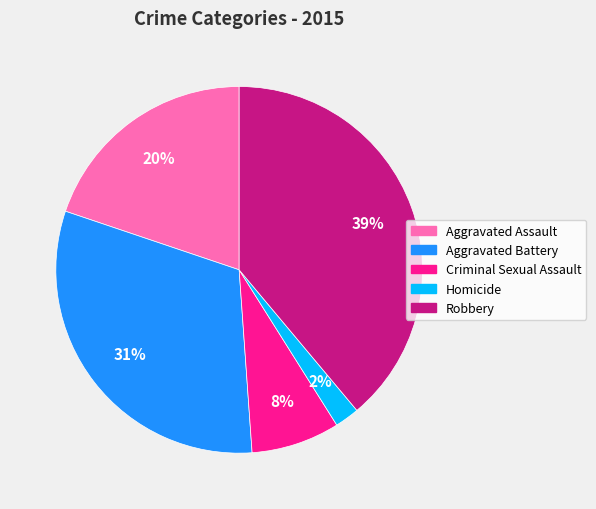

Is the sum of Aggravated Battery and Homicide greater than half?

No